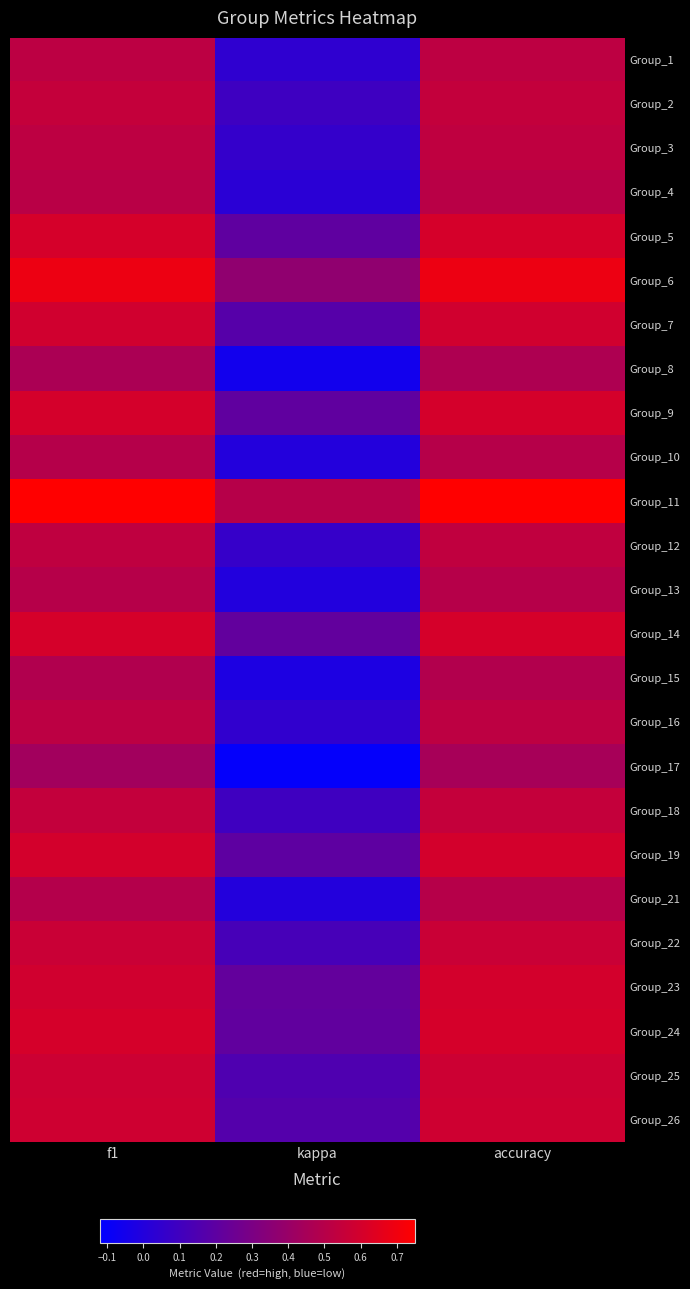

Which series has the largest range (max minus min)?

Group_17